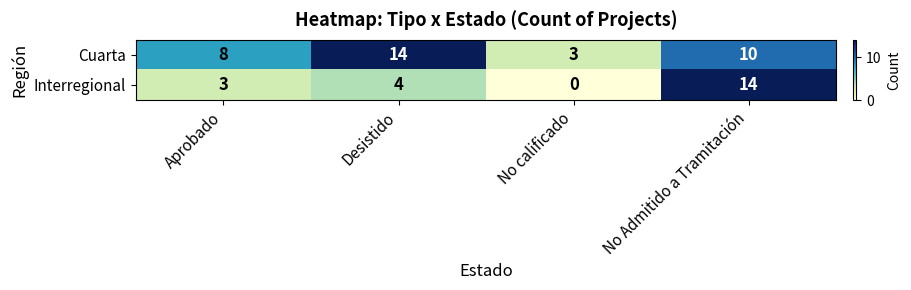

At which label is Interregional closest to 7?

Desistido